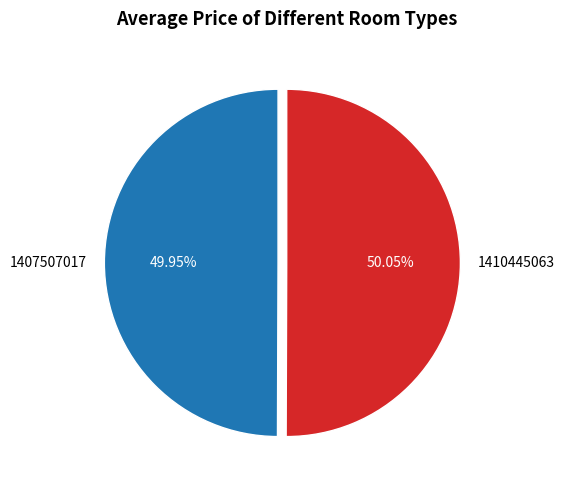

Is the sum of 1407507017 and 1410445063 greater than half?

Yes